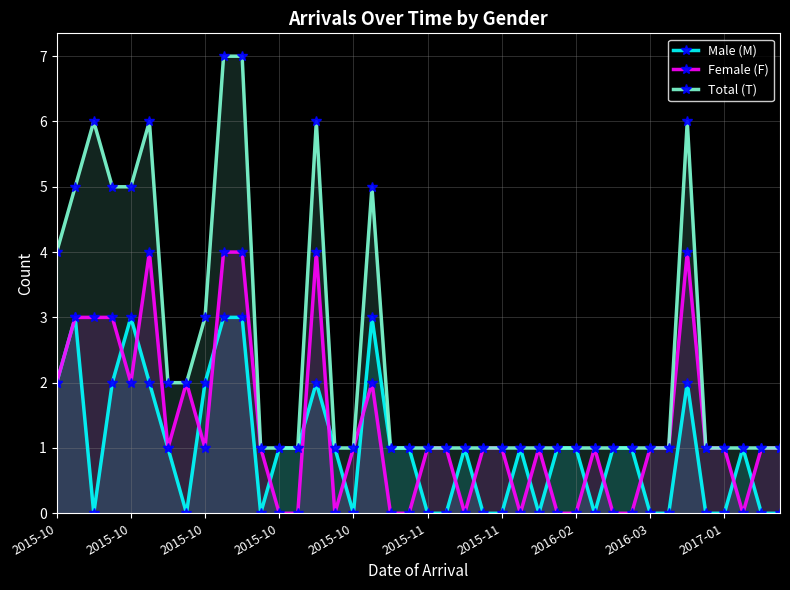

Is it true that Female (F) equals 3 at 2015-10?

True